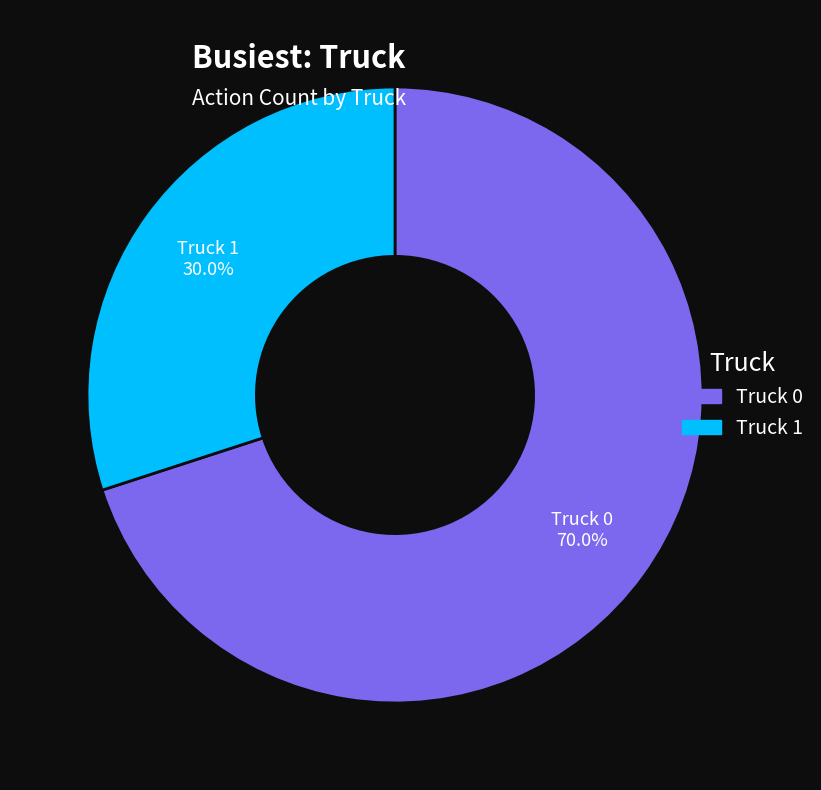

What percentage is the Truck 0 slice, to the nearest percent?

70%